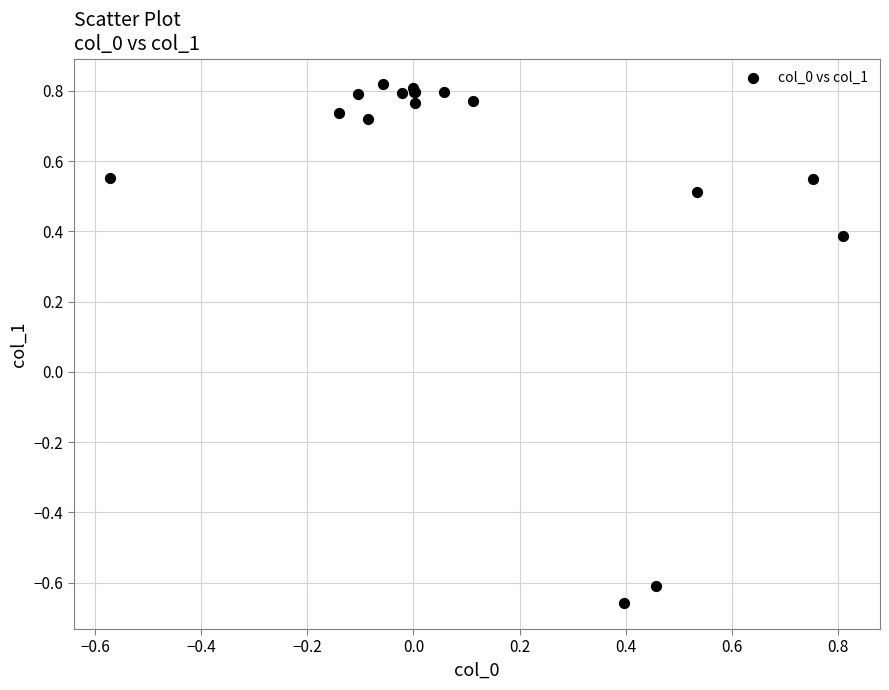

What Y value in the scatter plot is closest to 0?

0.4